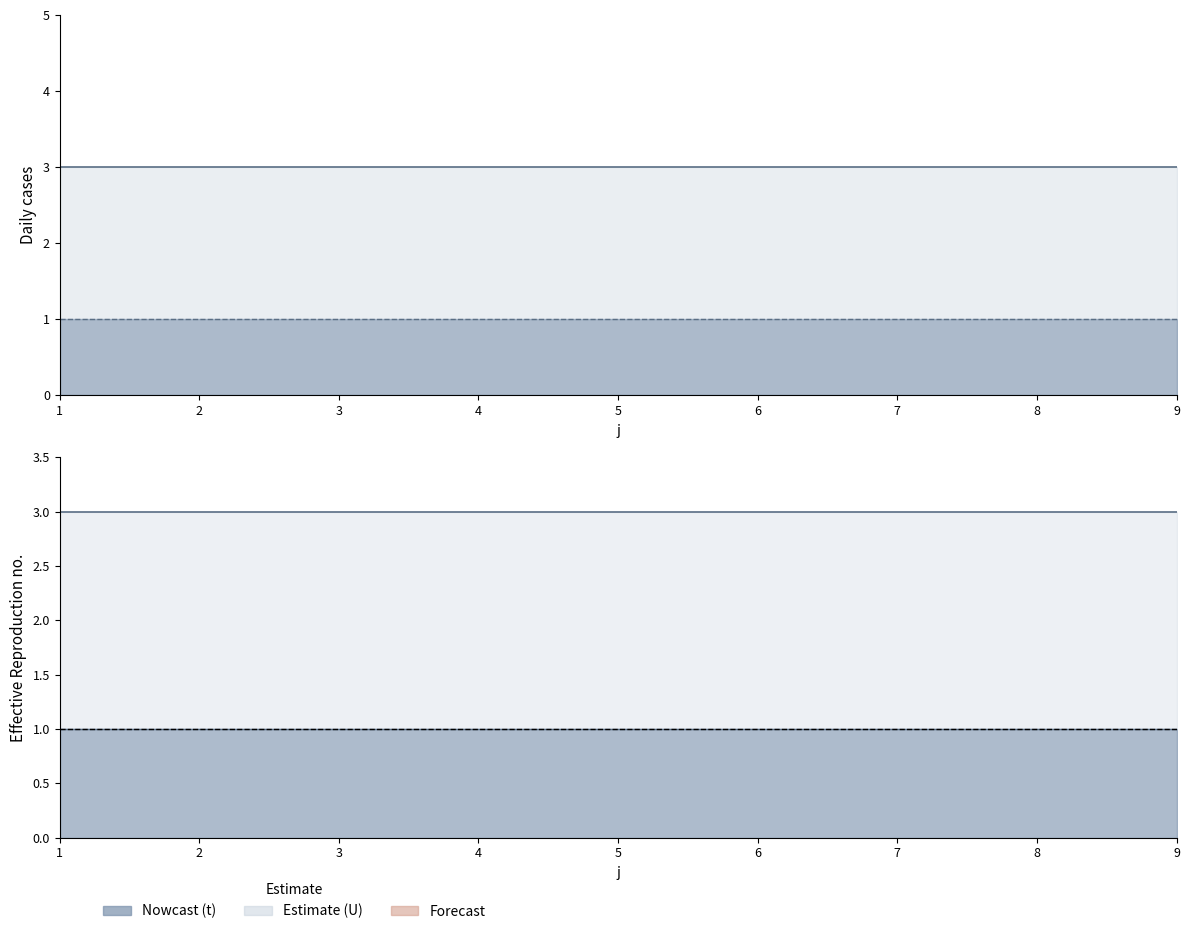

True or false: t has more than 2 points higher than both neighbors.

False